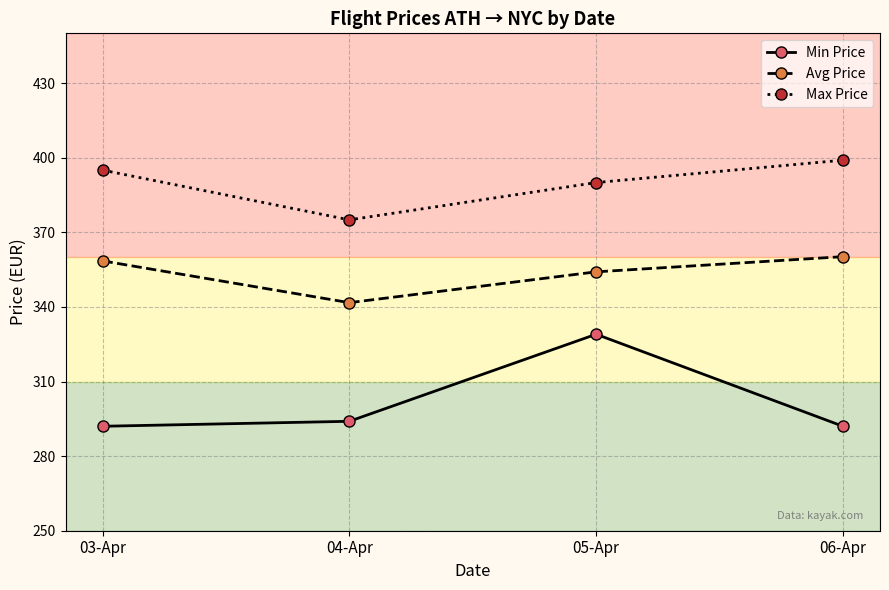

How many lines are shown in the chart?

3